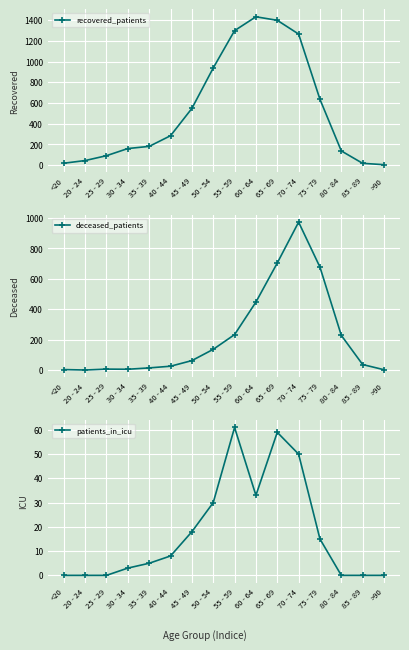

True or false: deceased_patients has a value of 677 at 75 - 79.

True